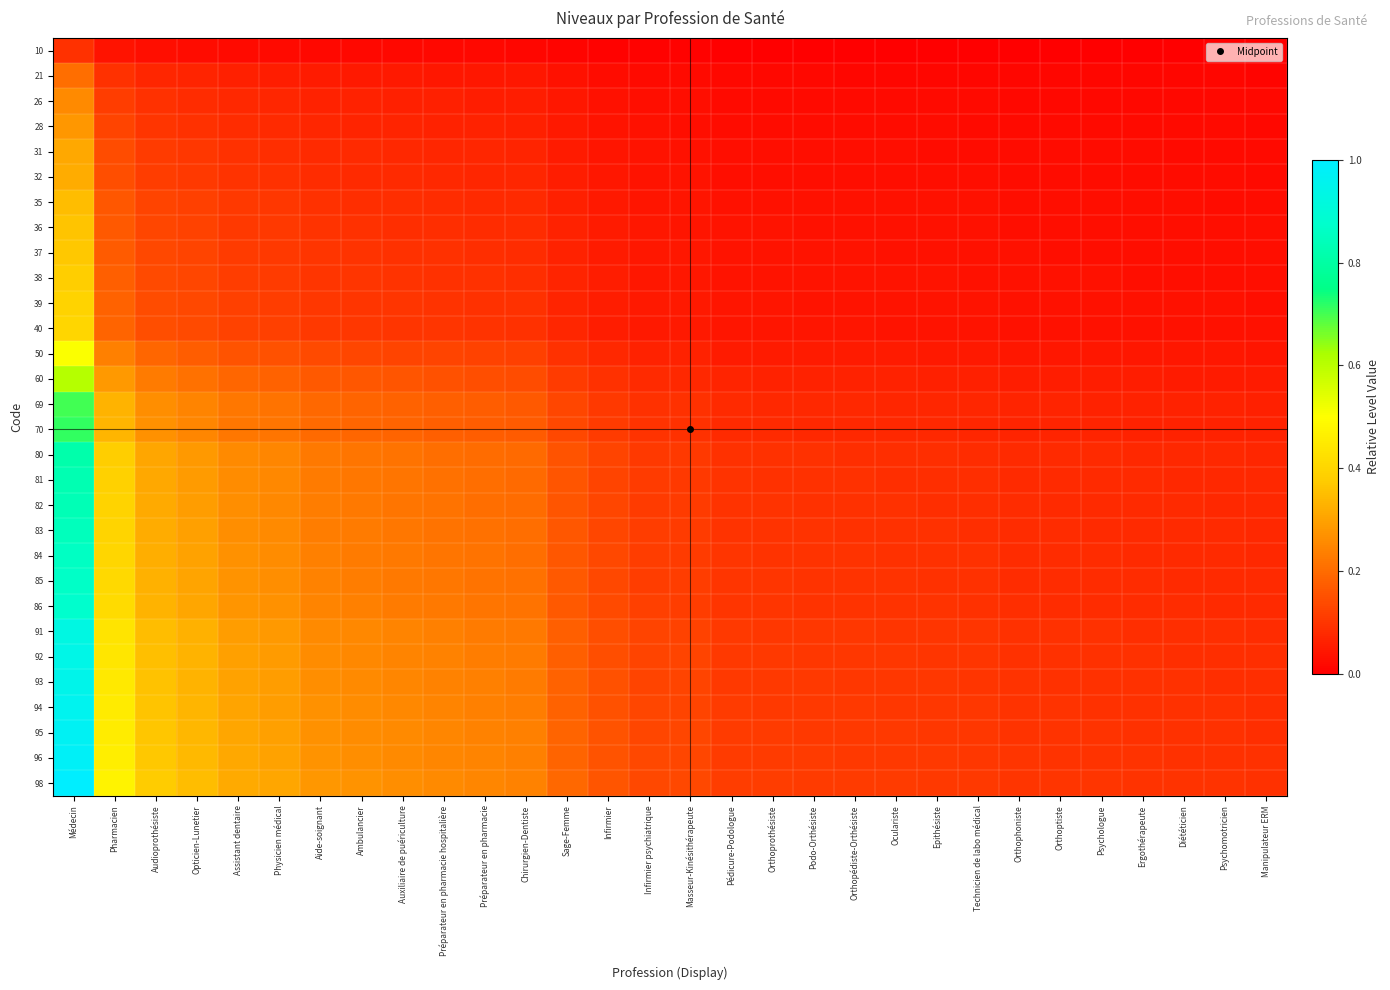

What is the difference between the highest and lowest values at Masseur-Kinésithérapeute?

0.1